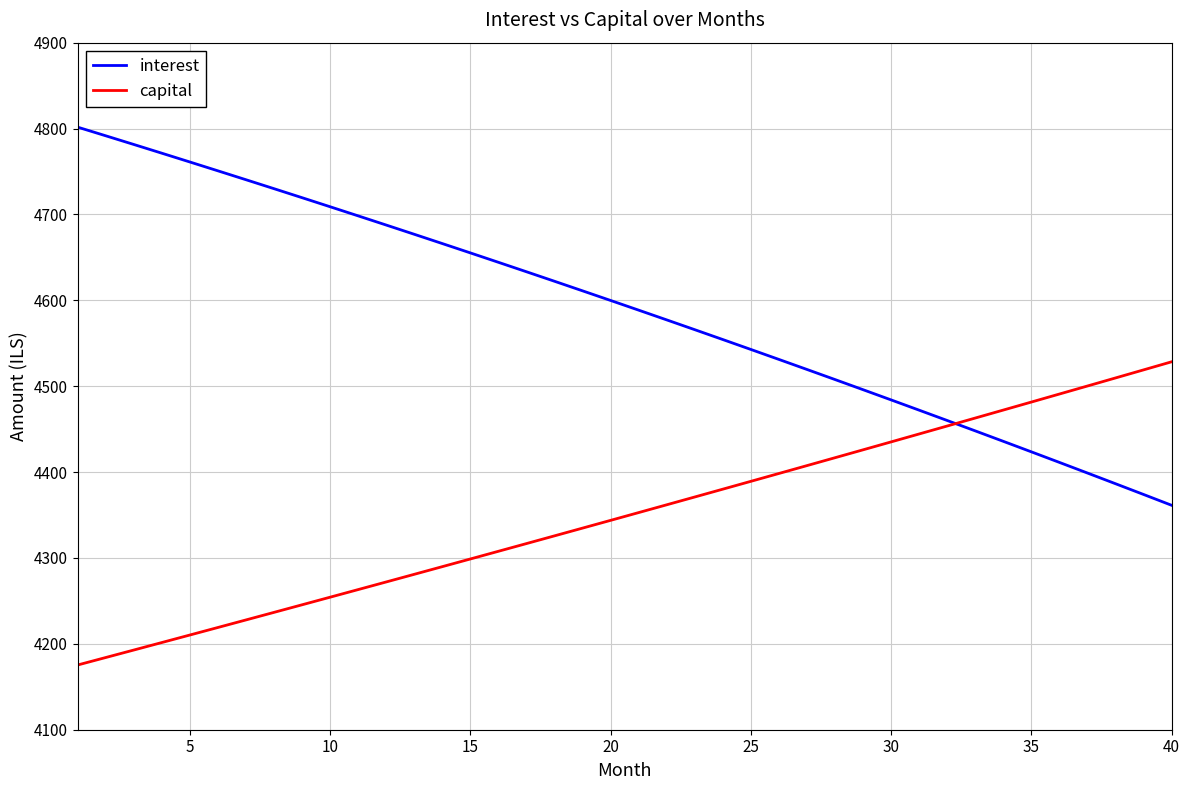

What is the difference between the second highest and second lowest values in the capital series?

334.9